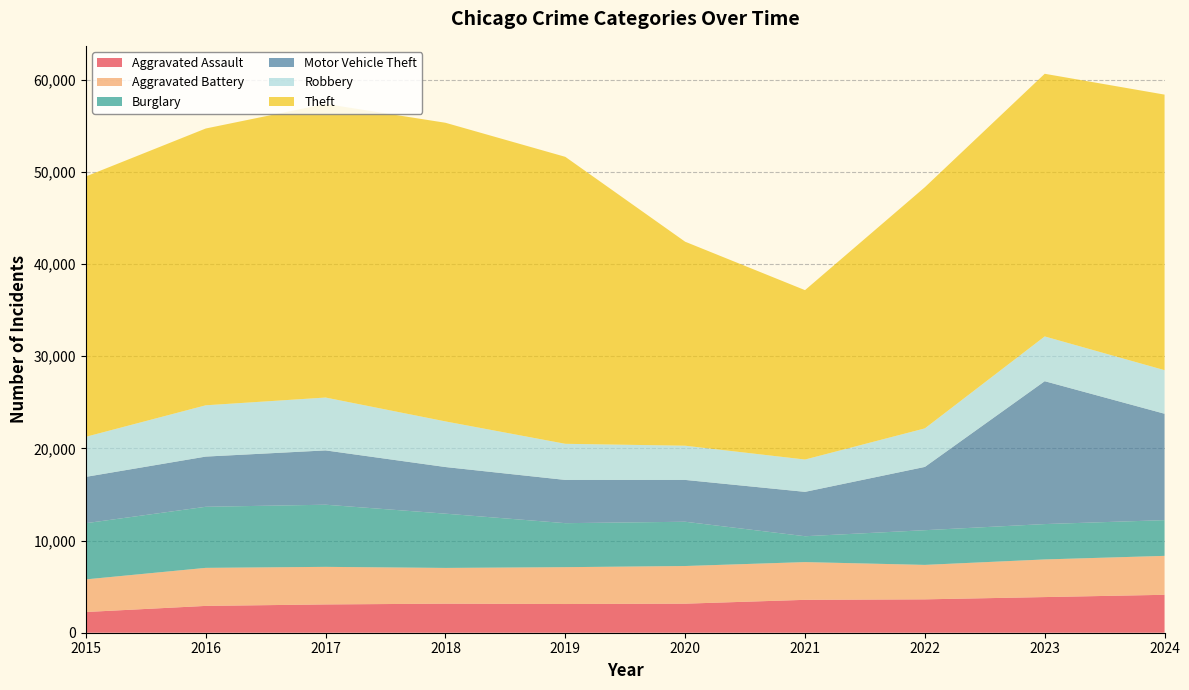

Reading left to right, list all the values displayed in this chart.

Aggravated Assault: 2249	2911	3071	3153	3115	3153	3569	3622	3869	4116
Aggravated Battery: 3540	4128	4077	3880	3999	4087	4096	3740	4084	4225
Burglary: 6098	6628	6744	5888	4776	4803	2807	3765	3838	3877
Motor Vehicle Theft: 5028	5449	5895	5061	4693	4541	4816	6868	15507	11547
Robbery: 4350	5566	5737	4951	3920	3712	3508	4181	4857	4729
Theft: 28254	30040	31862	32411	31143	22138	18383	26174	28505	29905